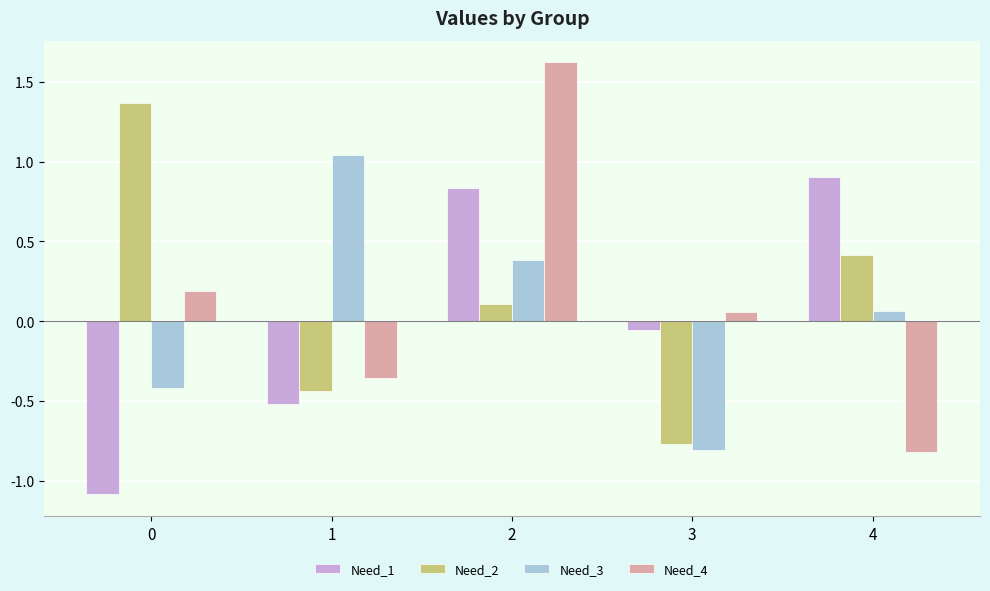

At how many categories does at least one series exceed 1?

3